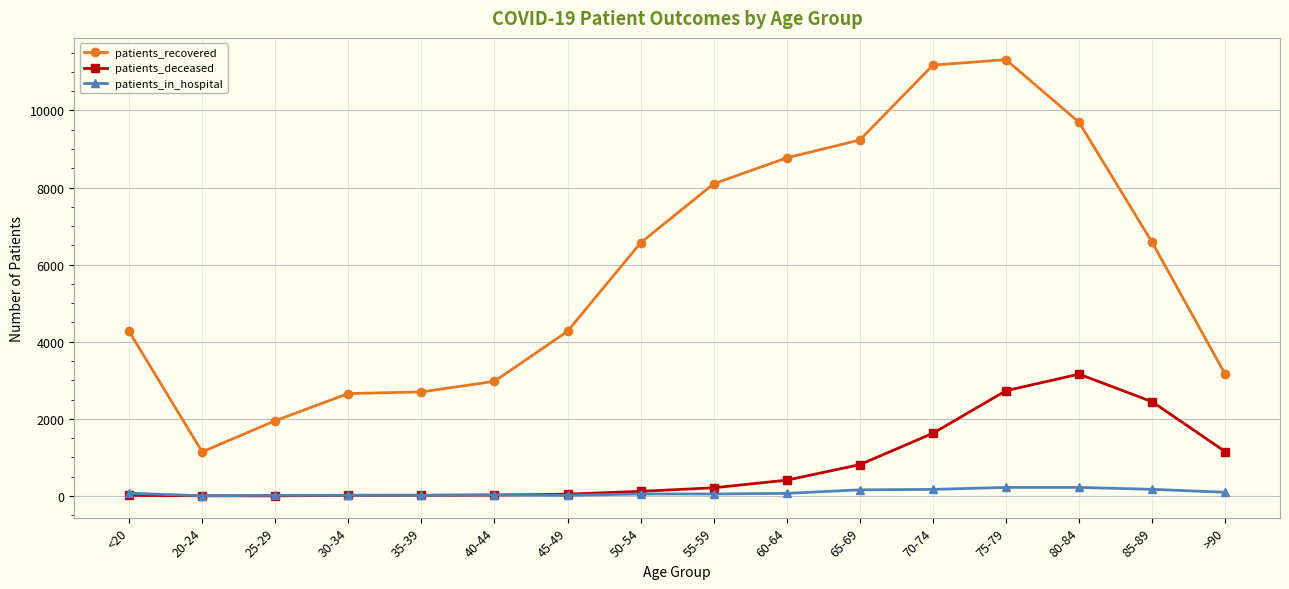

At which label does patients_deceased reach its peak?

80-84